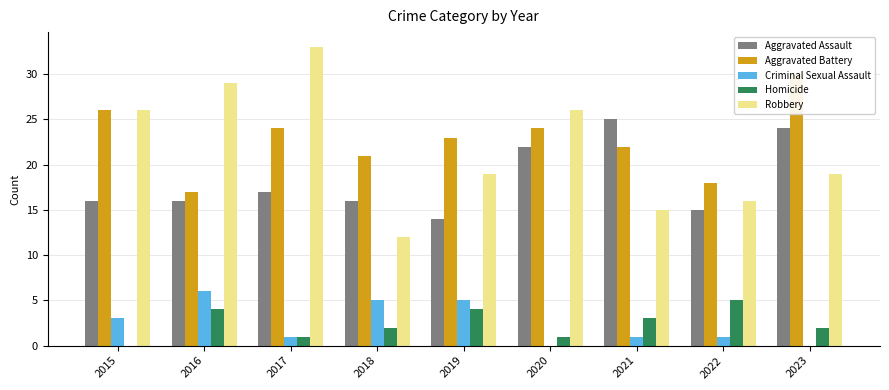

True or false: Criminal Sexual Assault has a value of 1 at 2022.

False